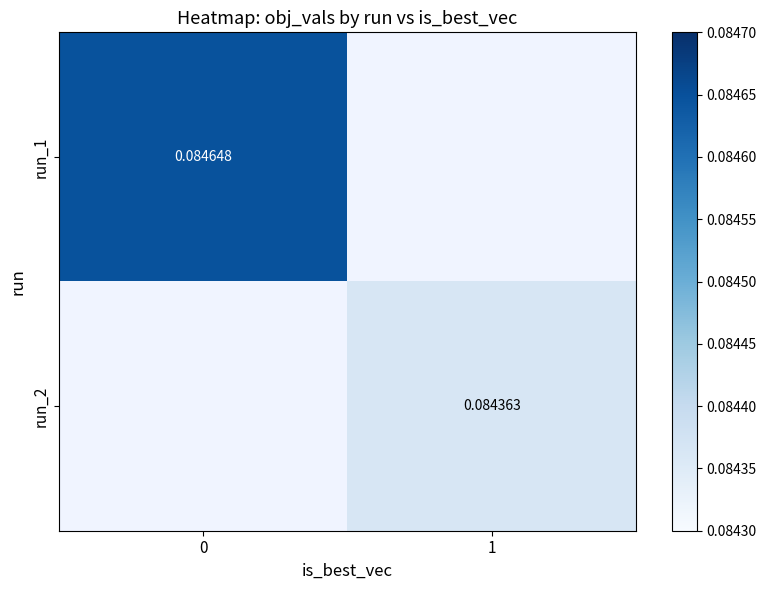

Rank the series by their average value, from highest to lowest.

run_1, run_2